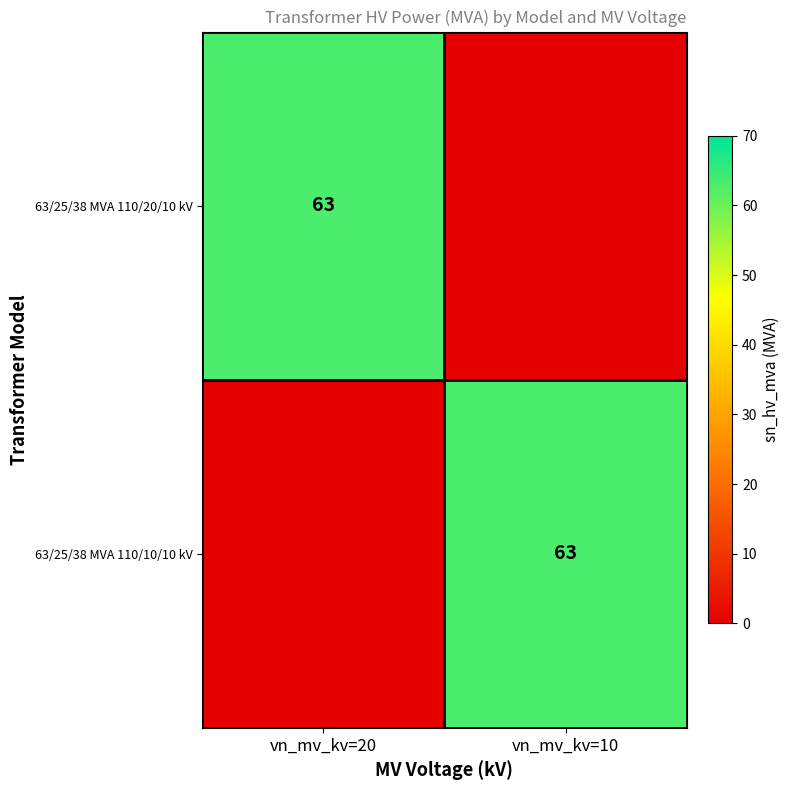

How many categories are shown in the chart?

2